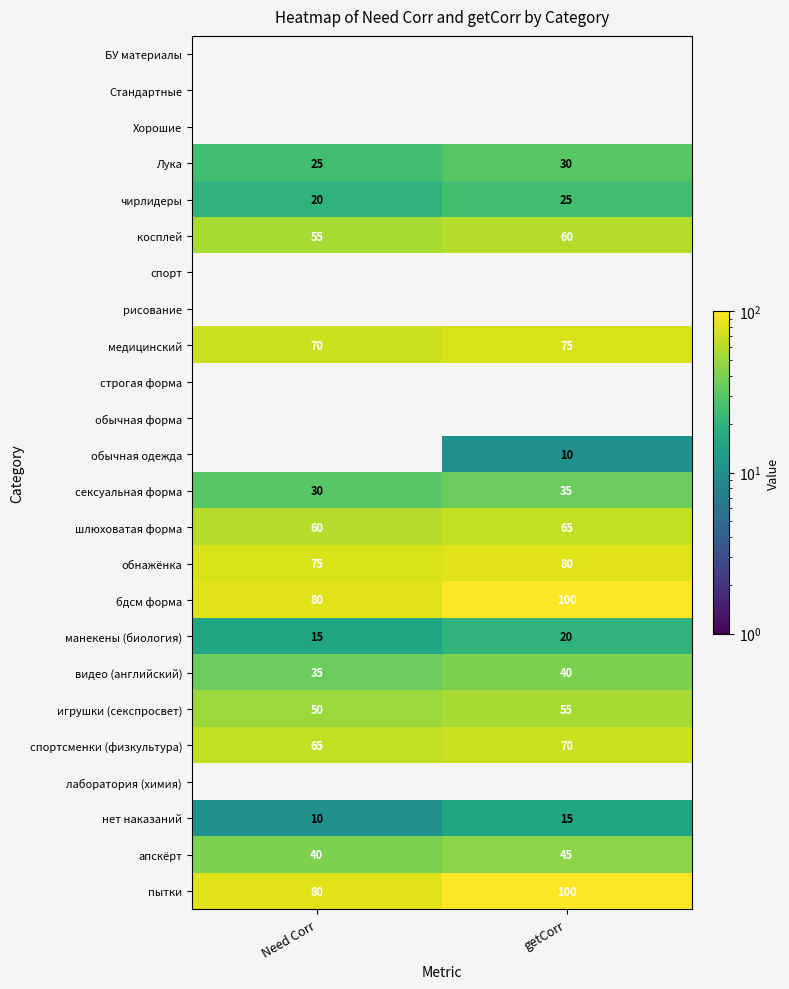

What is the approximate value of игрушки (секспросвет) at getCorr?

55